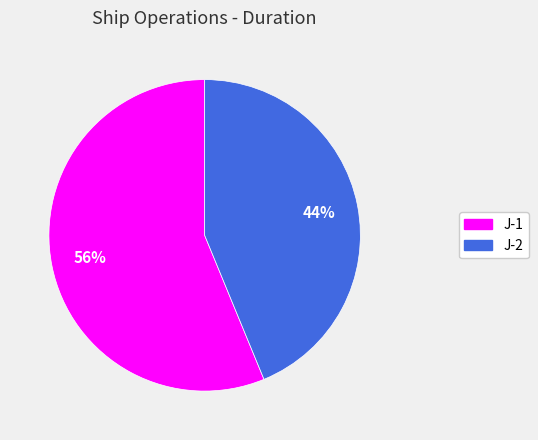

Combined, do J-2 and J-1 account for over 50%?

Yes